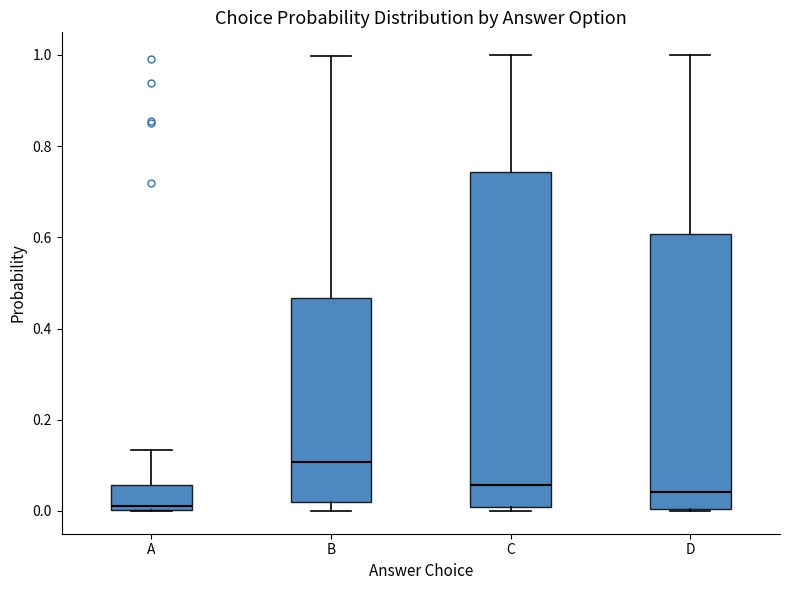

Reading left to right, read every box against the y-axis: the position of its median line, the range the box covers, and the ends of its whiskers. The values are not printed on the chart, so give them approximately, as read against the axis.

A: median 0.02, box 0.00 to 0.06, whiskers 0.00 to 0.14
B: median 0.10, box 0.02 to 0.46, whiskers 0.00 to 1.00
C: median 0.06, box 0.00 to 0.74, whiskers 0.00 (just below the box's lower edge) to 1.00
D: median 0.04, box 0.00 to 0.60, whiskers 0.00 to 1.00